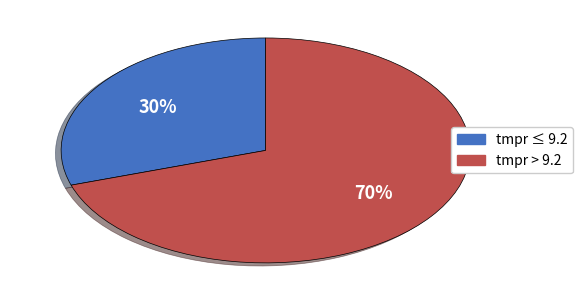

Is there any slice that represents more than half of the pie?

Yes